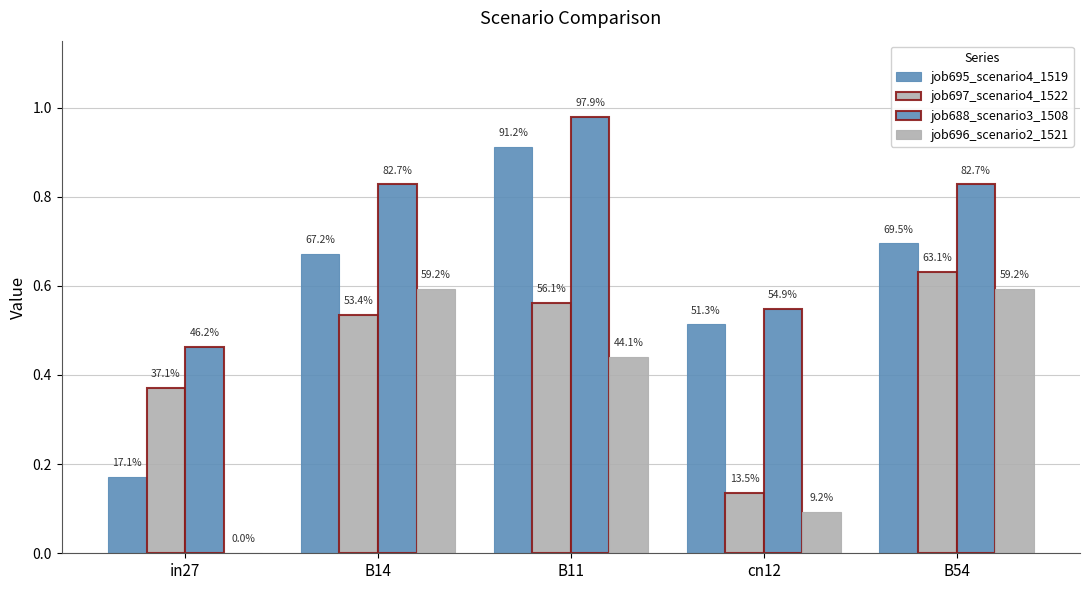

How many groups of bars are there?

5